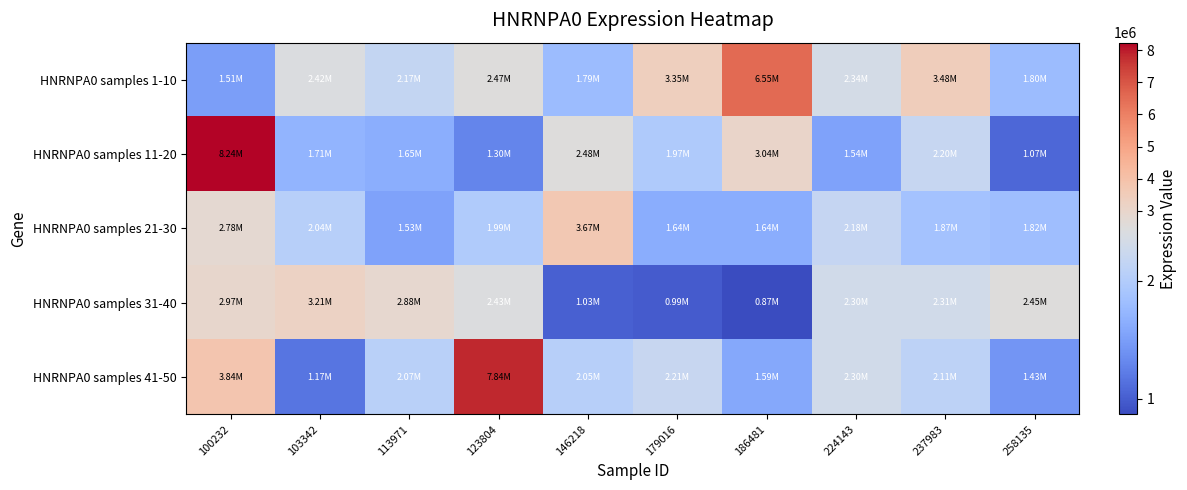

Which series has the widest spread of values?

HNRNPA0 samples 11-20